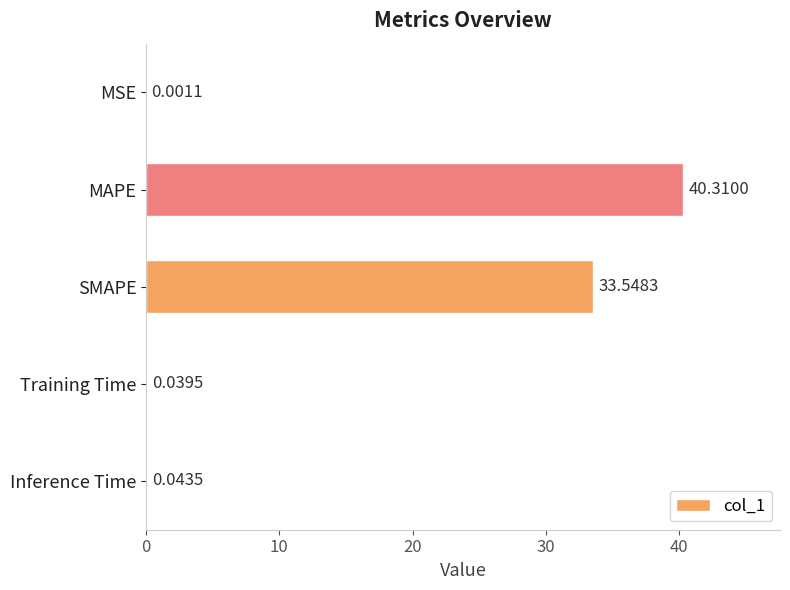

What is the change in value from SMAPE to Inference Time?

-33.5